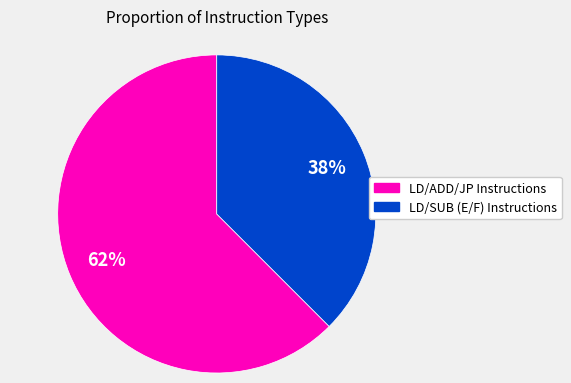

Count the number of slices in the pie.

2